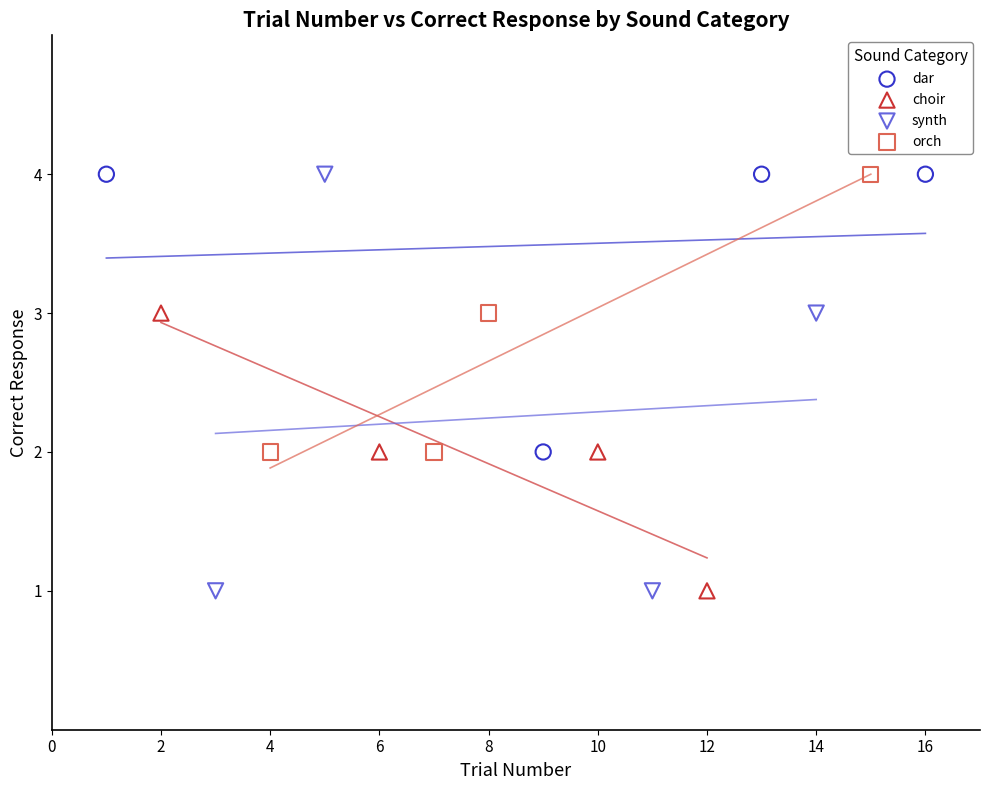

Which series has the widest spread of Y values?

synth